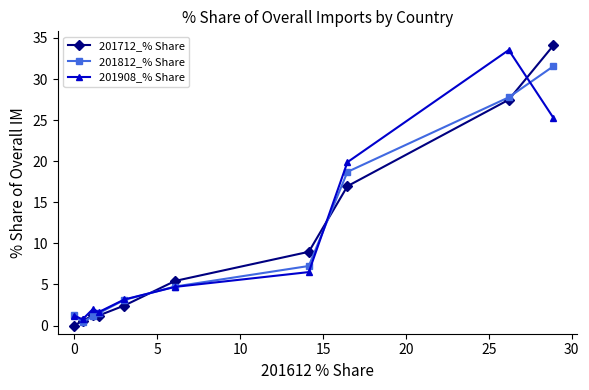

Count the number of data series in this chart.

3